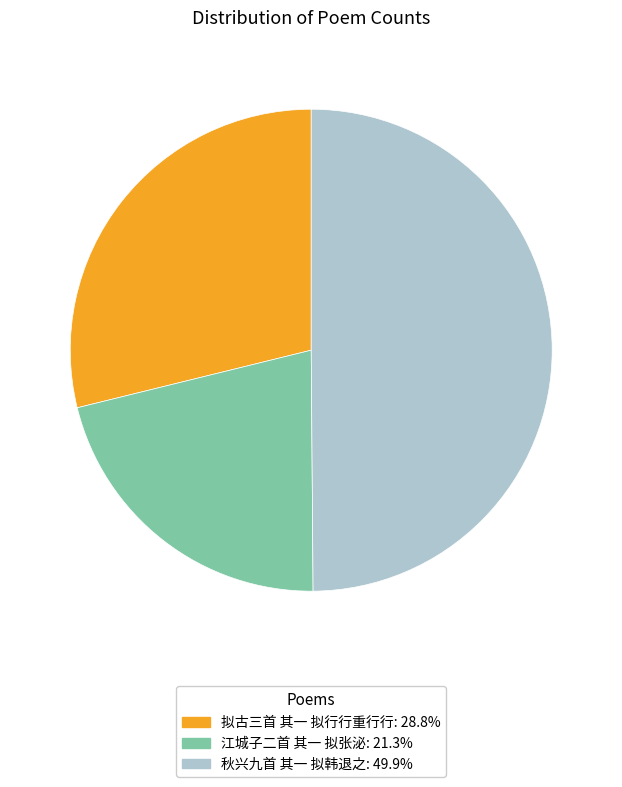

Approximately how many times larger is the value at 拟古三首 其一 拟行行重行行 compared to 秋兴九首 其一 拟韩退之?

0.6